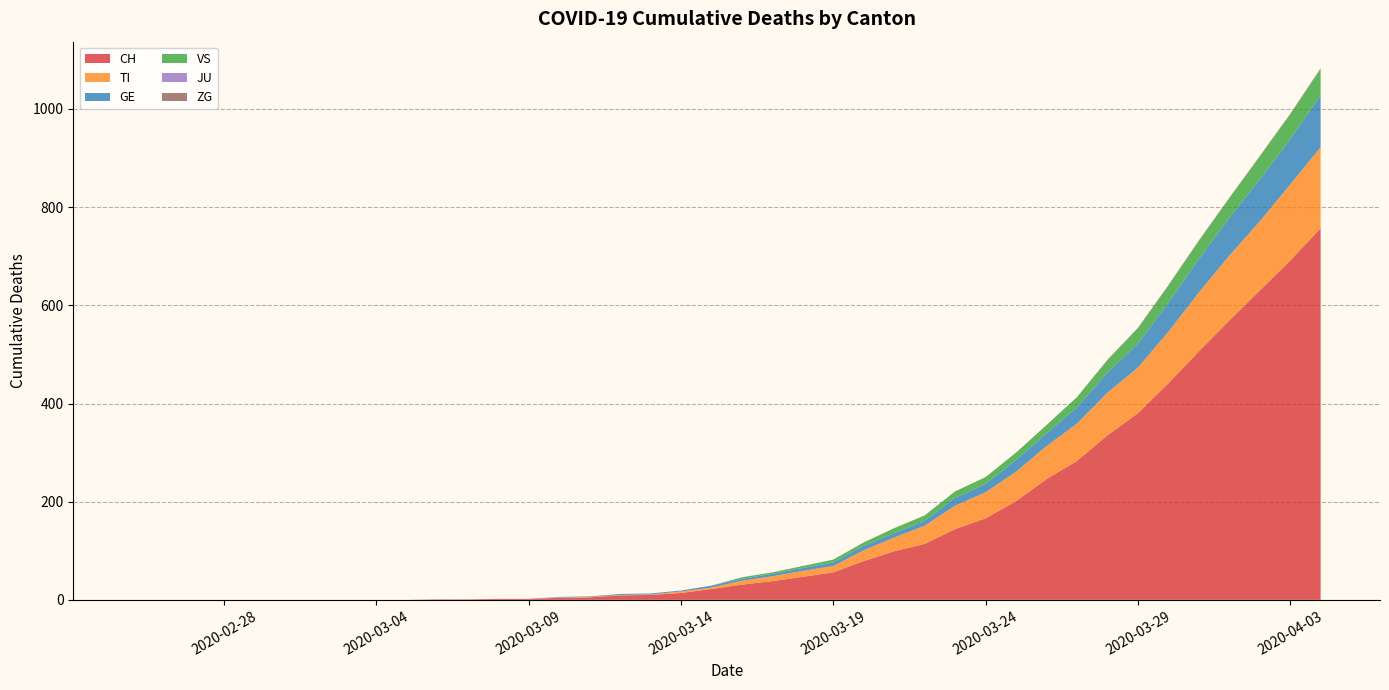

Reading right to left, transcribe all the data shown in this chart.

CH: 2020-04-04=757	2020-04-03=691	2020-04-02=630	2020-04-01=569	2020-03-31=506	2020-03-30=441	2020-03-29=380	2020-03-28=335	2020-03-27=283	2020-03-26=246	2020-03-25=201	2020-03-24=166	2020-03-23=144	2020-03-22=114	2020-03-21=99	2020-03-20=79	2020-03-19=56	2020-03-18=47	2020-03-17=38	2020-03-16=31	2020-03-15=22	2020-03-14=14	2020-03-13=10	2020-03-12=9	2020-03-11=5	2020-03-10=4	2020-03-09=2	2020-03-08=2	2020-03-07=1	2020-03-06=1	2020-03-05=0	2020-03-04=0	2020-03-03=0	2020-03-02=0	2020-03-01=0	2020-02-29=0	2020-02-28=0	2020-02-27=0	2020-02-26=0	2020-02-25=0
TI: 2020-04-04=165	2020-04-03=155	2020-04-02=141	2020-04-01=132	2020-03-31=120	2020-03-30=105	2020-03-29=93	2020-03-28=87	2020-03-27=76	2020-03-26=67	2020-03-25=60	2020-03-24=53	2020-03-23=48	2020-03-22=37	2020-03-21=28	2020-03-20=22	2020-03-19=13	2020-03-18=12	2020-03-17=10	2020-03-16=8	2020-03-15=3	2020-03-14=3	2020-03-13=1	2020-03-12=1	2020-03-11=1	2020-03-10=1	2020-03-09=0	2020-03-08=0	2020-03-07=0	2020-03-06=0	2020-03-05=0	2020-03-04=0	2020-03-03=0	2020-03-02=0	2020-03-01=0	2020-02-29=0	2020-02-28=0	2020-02-27=0	2020-02-26=0	2020-02-25=0
GE: 2020-04-04=106	2020-04-03=92	2020-04-02=85	2020-04-01=77	2020-03-31=68	2020-03-30=59	2020-03-29=49	2020-03-28=41	2020-03-27=33	2020-03-26=26	2020-03-25=24	2020-03-24=17	2020-03-23=16	2020-03-22=10	2020-03-21=9	2020-03-20=9	2020-03-19=7	2020-03-18=6	2020-03-17=5	2020-03-16=4	2020-03-15=4	2020-03-14=2	2020-03-13=2	2020-03-12=2	2020-03-11=1	2020-03-10=1	2020-03-09=0	2020-03-08=0	2020-03-07=0	2020-03-06=0	2020-03-05=0	2020-03-04=0	2020-03-03=0	2020-03-02=0	2020-03-01=0	2020-02-29=0	2020-02-28=0	2020-02-27=0	2020-02-26=0	2020-02-25=0
VS: 2020-04-04=53	2020-04-03=51	2020-04-02=47	2020-04-01=40	2020-03-31=37	2020-03-30=35	2020-03-29=31	2020-03-28=25	2020-03-27=21	2020-03-26=17	2020-03-25=15	2020-03-24=14	2020-03-23=13	2020-03-22=11	2020-03-21=10	2020-03-20=7	2020-03-19=6	2020-03-18=4	2020-03-17=3	2020-03-16=3	2020-03-15=0	2020-03-14=0	2020-03-13=0	2020-03-12=0	2020-03-11=0	2020-03-10=0	2020-03-09=0	2020-03-08=0	2020-03-07=0	2020-03-06=0	2020-03-05=0	2020-03-04=0	2020-03-03=0	2020-03-02=0	2020-03-01=0	2020-02-29=0	2020-02-28=0	2020-02-27=0	2020-02-26=0	2020-02-25=0
JU: 2020-04-04=0	2020-04-03=0	2020-04-02=0	2020-04-01=0	2020-03-31=0	2020-03-30=0	2020-03-29=0	2020-03-28=0	2020-03-27=0	2020-03-26=0	2020-03-25=0	2020-03-24=0	2020-03-23=0	2020-03-22=0	2020-03-21=0	2020-03-20=0	2020-03-19=0	2020-03-18=0	2020-03-17=0	2020-03-16=0	2020-03-15=0	2020-03-14=0	2020-03-13=0	2020-03-12=0	2020-03-11=0	2020-03-10=0	2020-03-09=0	2020-03-08=0	2020-03-07=0	2020-03-06=0	2020-03-05=0	2020-03-04=0	2020-03-03=0	2020-03-02=0	2020-03-01=0	2020-02-29=0	2020-02-28=0	2020-02-27=0	2020-02-26=0	2020-02-25=0
ZG: 2020-04-04=2	2020-04-03=1	2020-04-02=1	2020-04-01=1	2020-03-31=1	2020-03-30=1	2020-03-29=1	2020-03-28=1	2020-03-27=0	2020-03-26=0	2020-03-25=0	2020-03-24=0	2020-03-23=0	2020-03-22=0	2020-03-21=0	2020-03-20=0	2020-03-19=0	2020-03-18=0	2020-03-17=0	2020-03-16=0	2020-03-15=0	2020-03-14=0	2020-03-13=0	2020-03-12=0	2020-03-11=0	2020-03-10=0	2020-03-09=0	2020-03-08=0	2020-03-07=0	2020-03-06=0	2020-03-05=0	2020-03-04=0	2020-03-03=0	2020-03-02=0	2020-03-01=0	2020-02-29=0	2020-02-28=0	2020-02-27=0	2020-02-26=0	2020-02-25=0